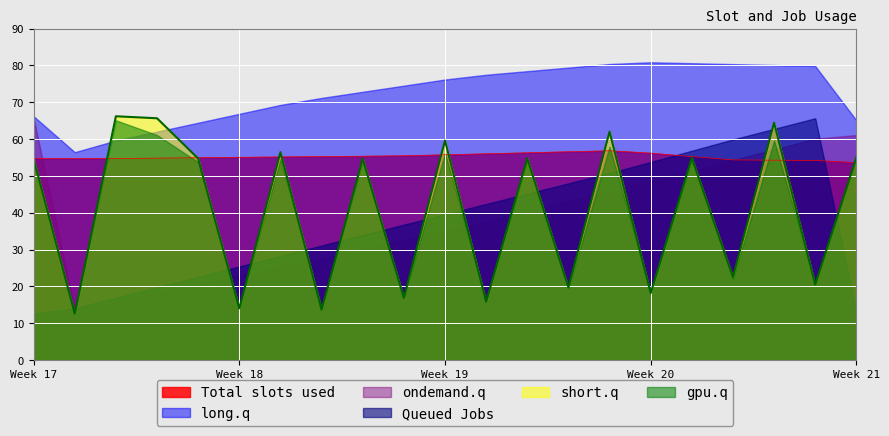

What is the sum of the short.q values at Row 1 and Row 0?

108.4